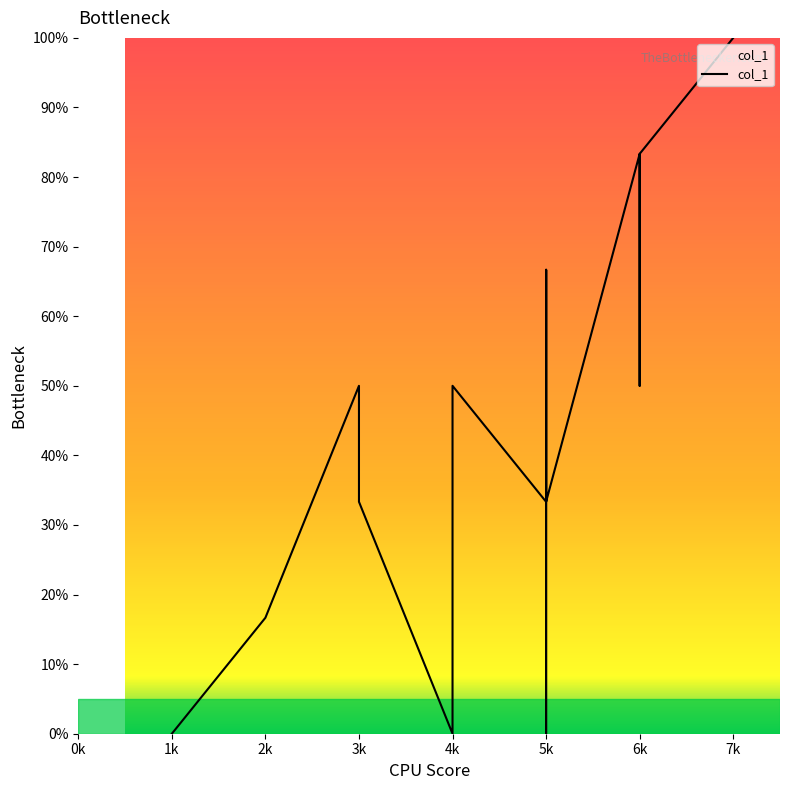

True or false: the data shows 50.0 at 6k.

True